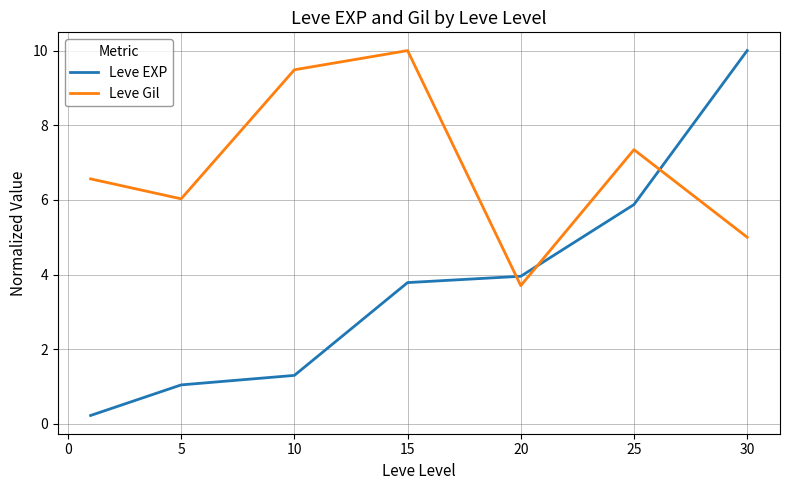

Which series has the widest spread of values?

Leve EXP